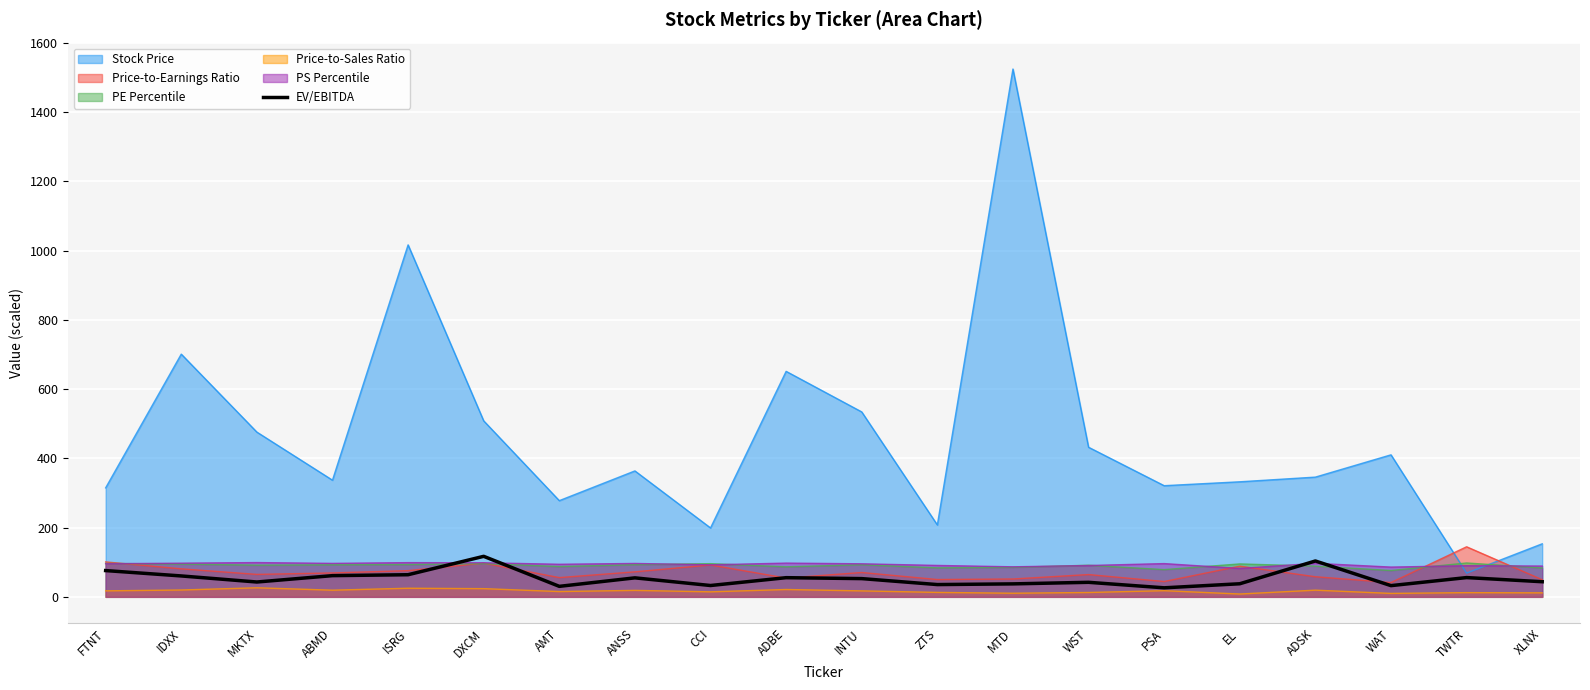

Which category has the highest value across all series?

MTD